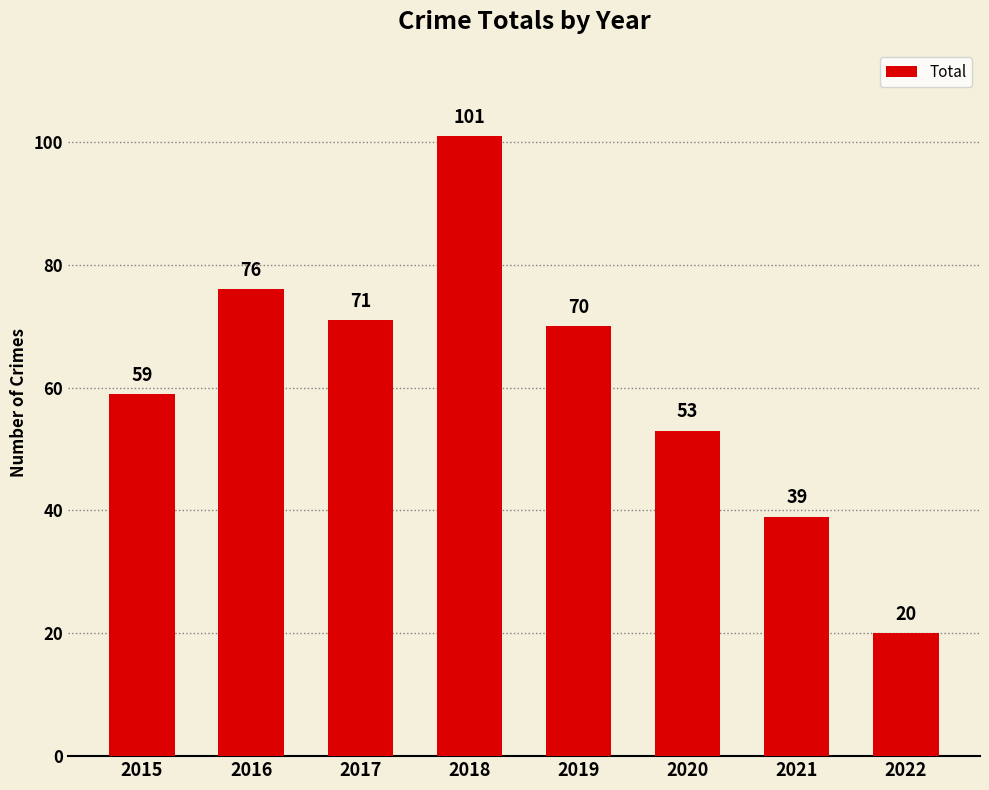

Reading right to left, transcribe all the data shown in this chart.

20	39	53	70	101	71	76	59